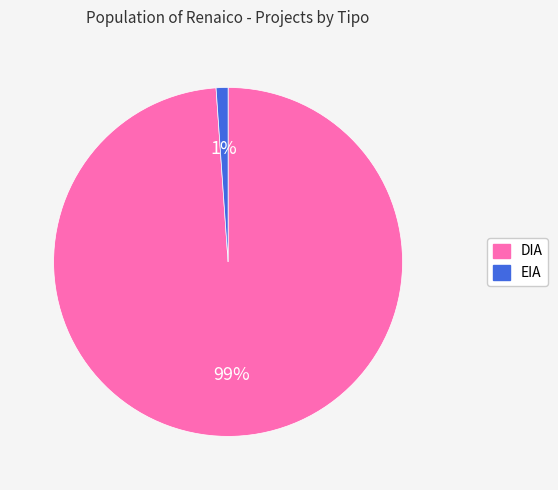

To the nearest percent, what is the difference between the DIA and EIA slice percentages?

98%